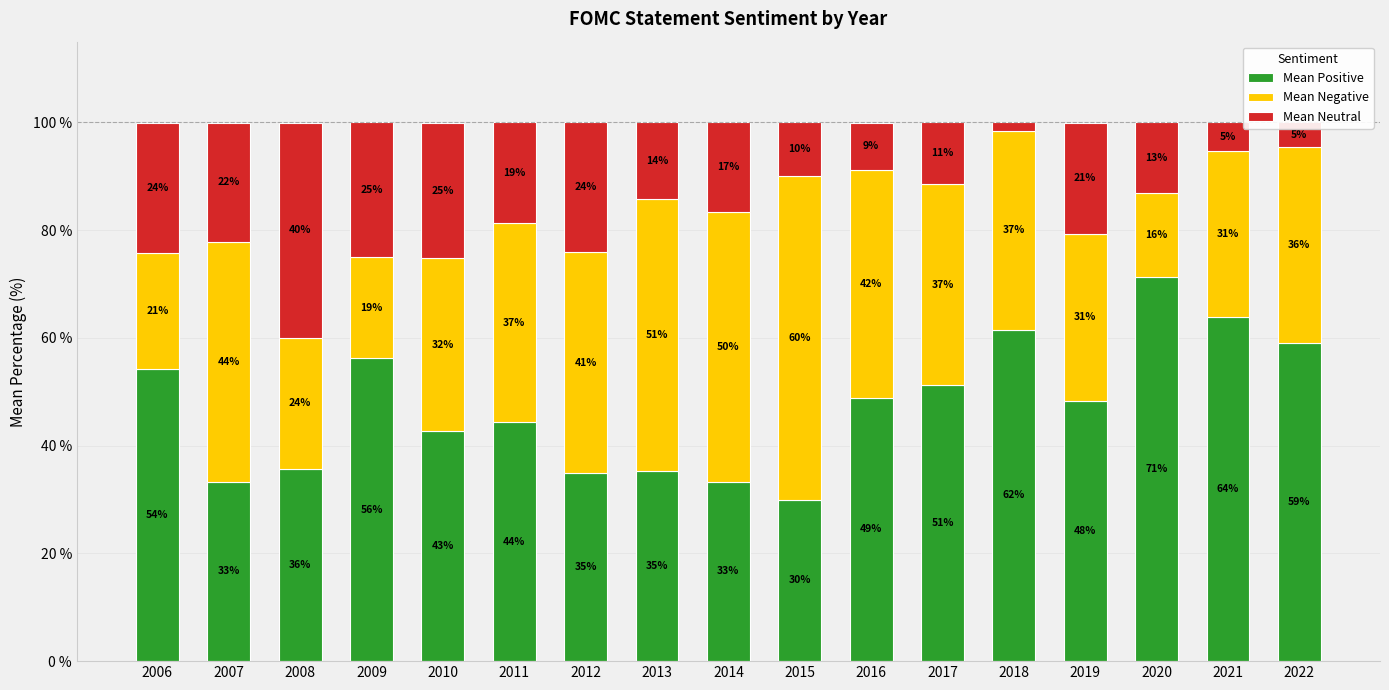

At which label does Mean Positive reach its peak?

2020